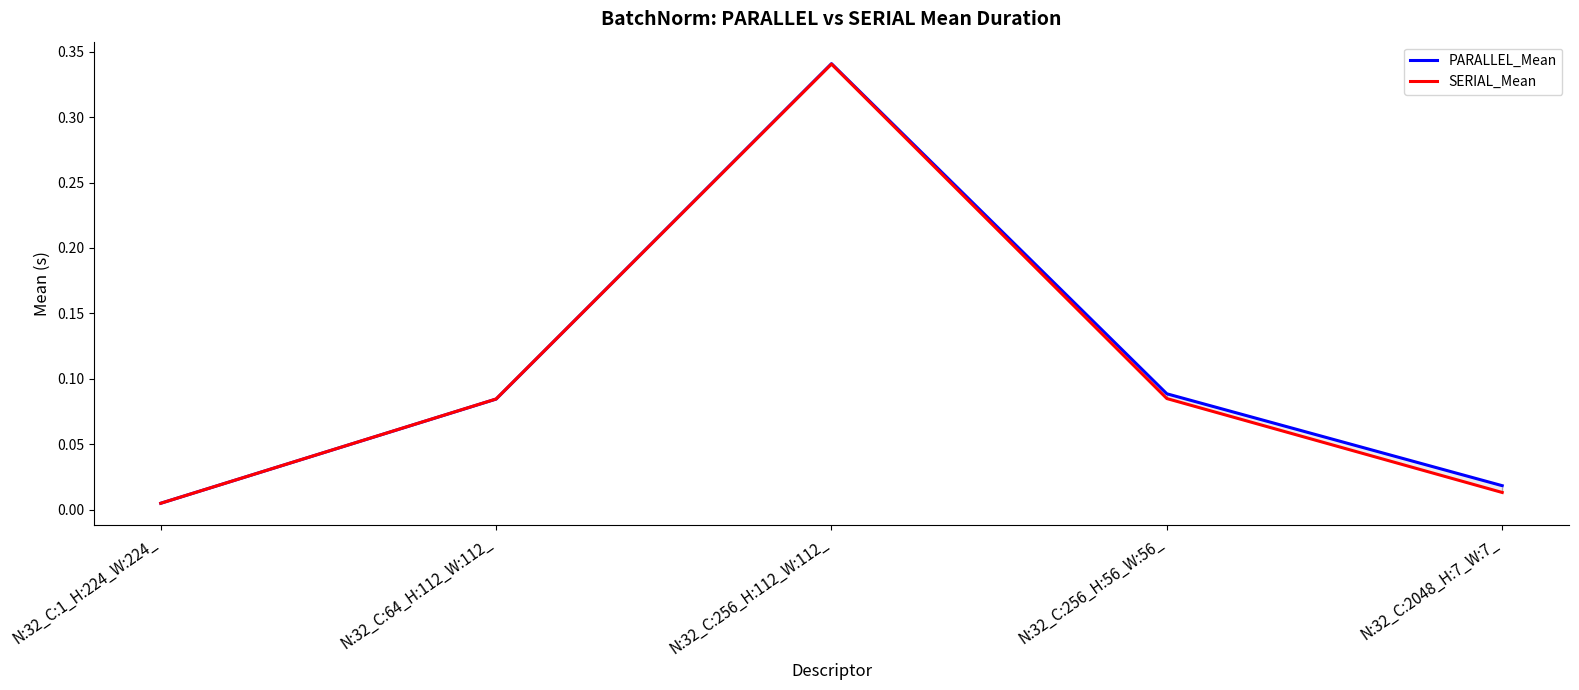

What is the label of the 4th point from the right?

N:32_C:64_H:112_W:112_